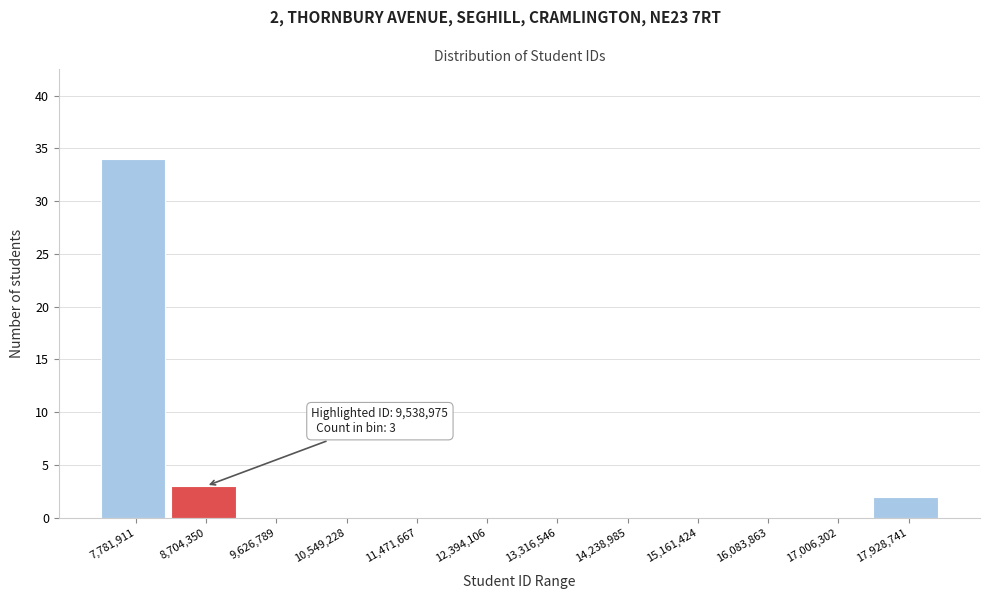

Reading left to right, list all the values displayed in this chart.

7,781,911=34	8,704,350=3	9,626,789=0	10,549,228=0	11,471,667=0	12,394,106=0	13,316,546=0	14,238,985=0	15,161,424=0	16,083,863=0	17,006,302=0	17,928,741=2